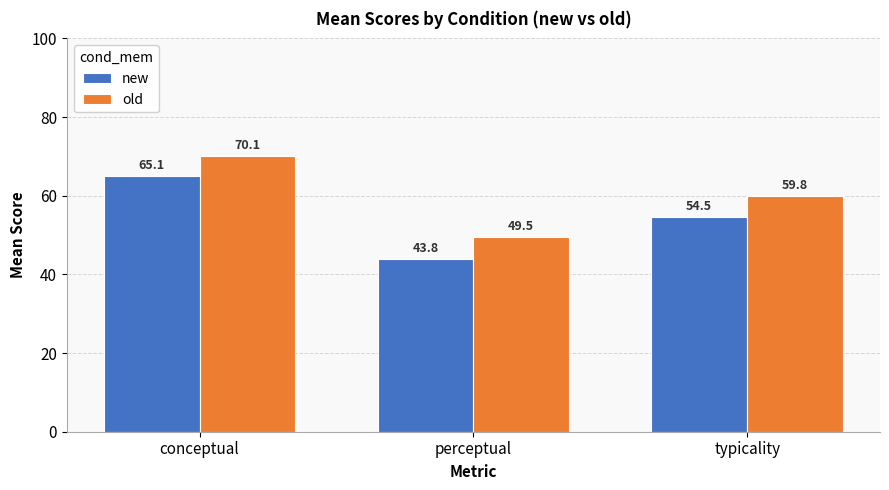

What is the lowest value of the old series?

49.5